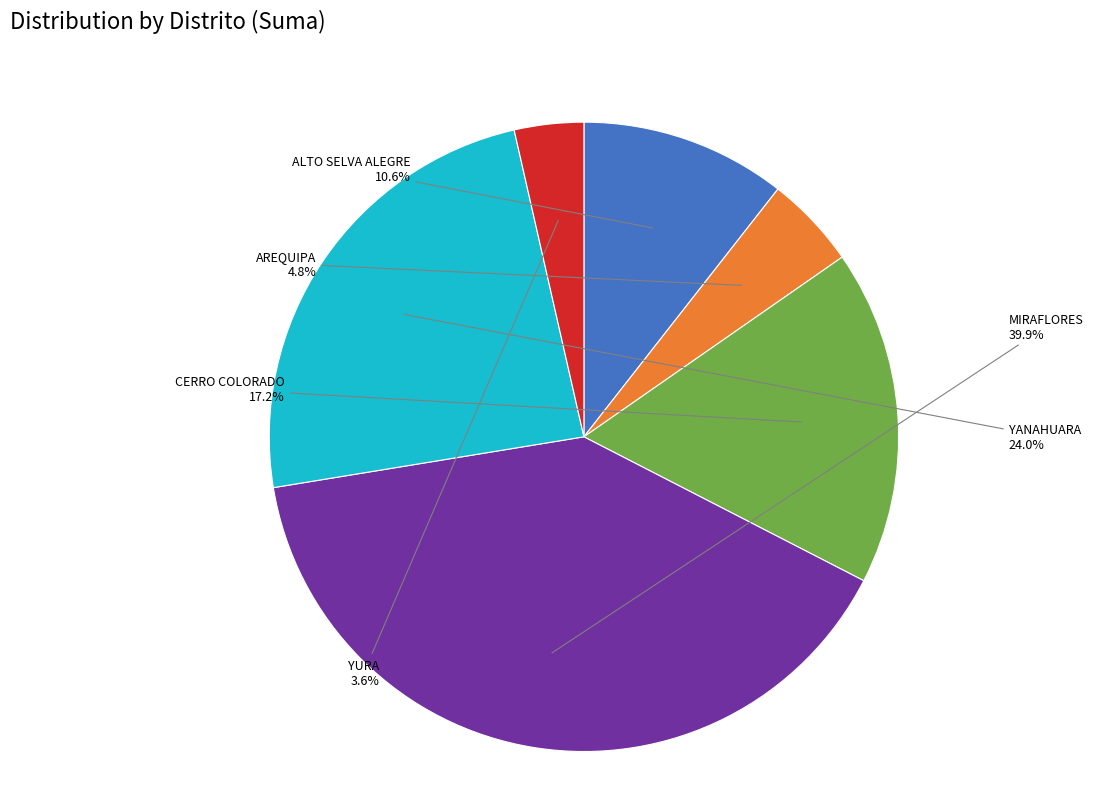

Is it true that ALTO SELVA ALEGRE is 11% of the pie?

True